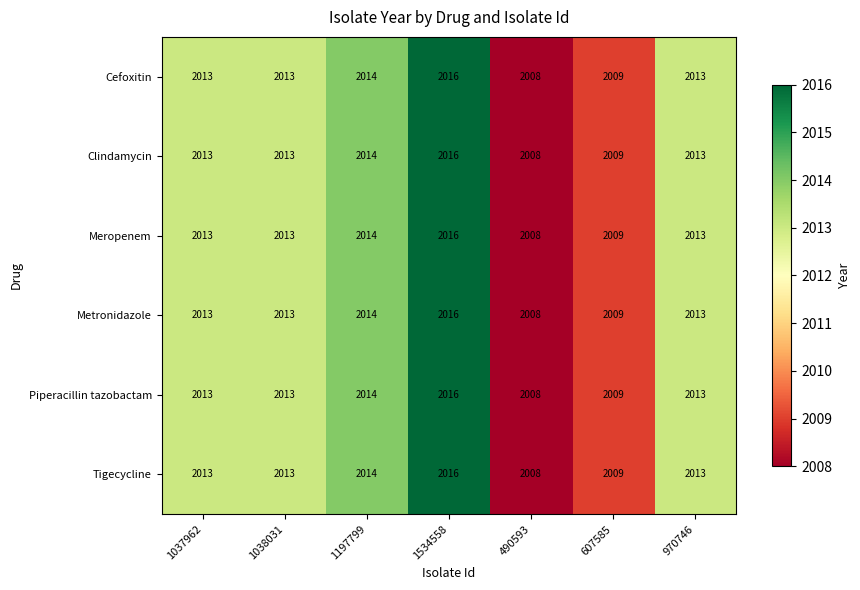

What is the approximate value of Tigecycline at 1038031?

2013